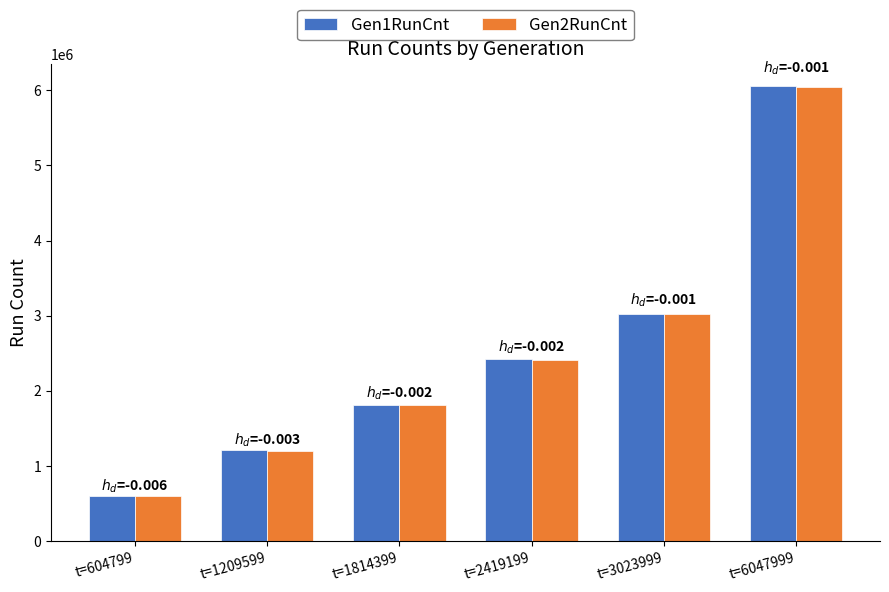

Is it true that Gen2RunCnt equals 488226 at t=1209599?

False